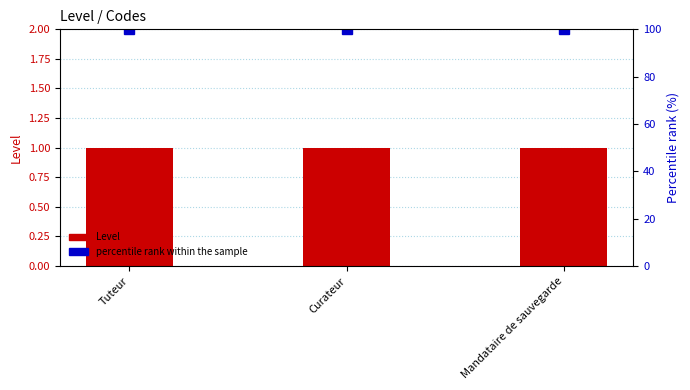

Between Curateur and Mandataire de sauvegarde, which series saw the biggest shift?

Level